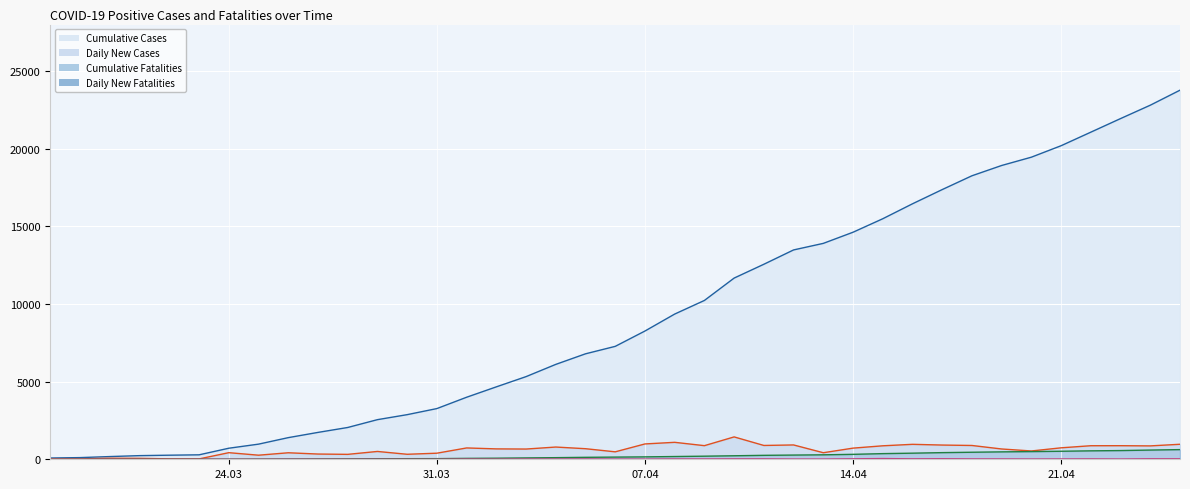

What is the difference between the second highest and second lowest values in the Daily New Fatalities series?

35